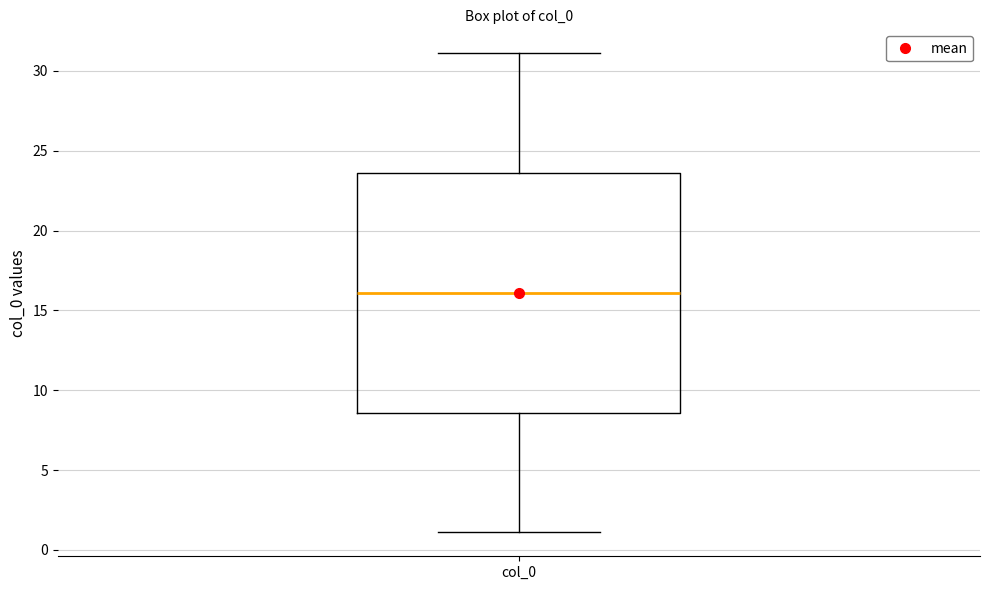

Read this box plot against the y-axis: the position of the median line, the range covered by the box, and the ends of both whiskers. The values are not printed on the chart, so give them approximately, as read against the axis.

median 16.0, box 8.5 to 23.5, whiskers 1.0 to 31.0